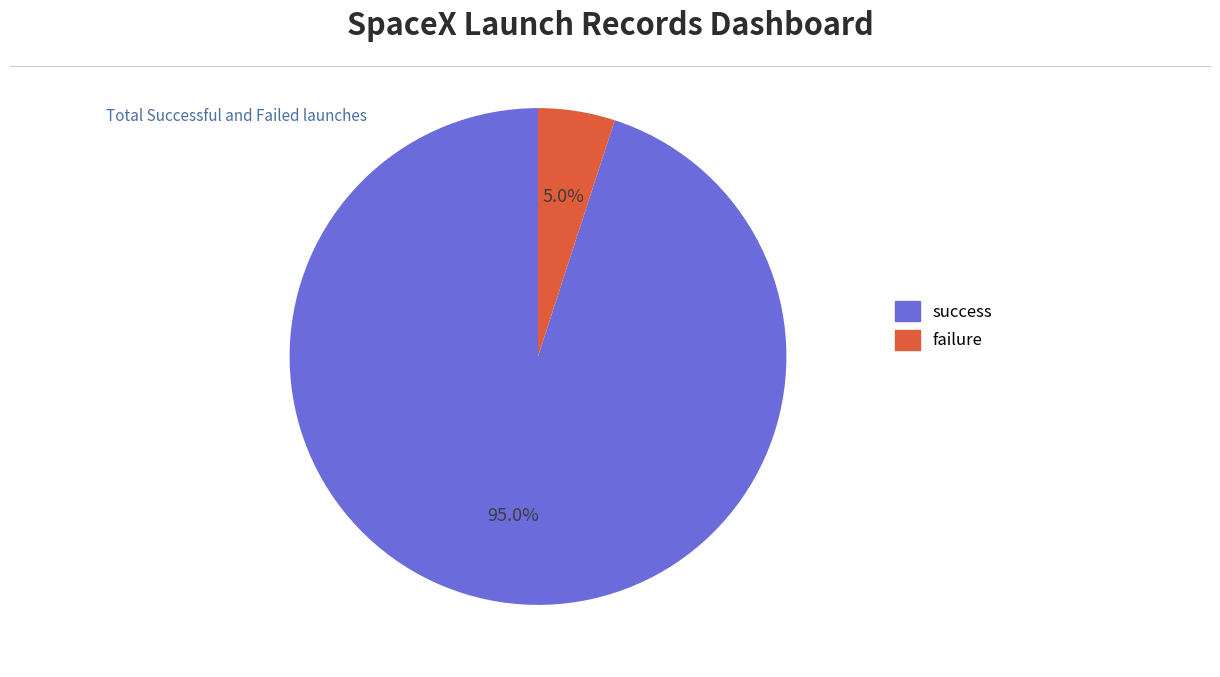

Is there a majority slice in this chart?

Yes